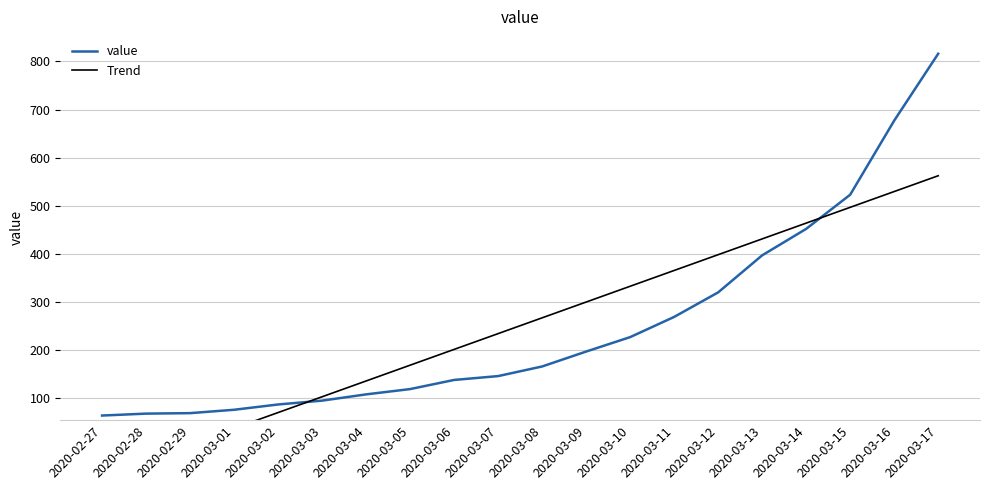

Reading left to right, list all the values displayed in this chart.

value: 64.0	68.0	69.0	76.0	87.0	95.0	108.0	119.0	138.0	146.0	166.0	197.0	227.0	269.0	320.0	397.0	452.0	523.0	677.0	816.0
Trend: -61.0	-28.2	4.6	37.4	70.2	103.1	135.9	168.7	201.5	234.3	267.1	299.9	332.7	365.5	398.3	431.2	464.0	496.8	529.6	562.4